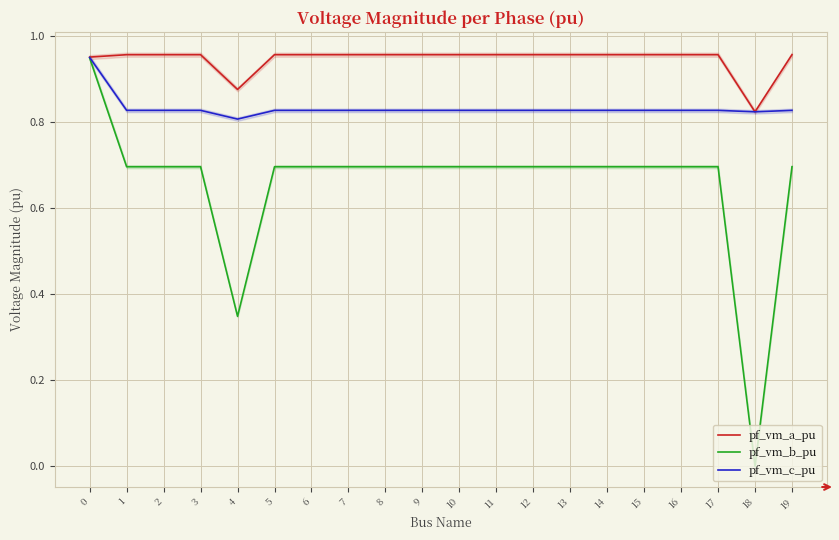

At which category does pf_vm_c_pu reach its first local valley?

1